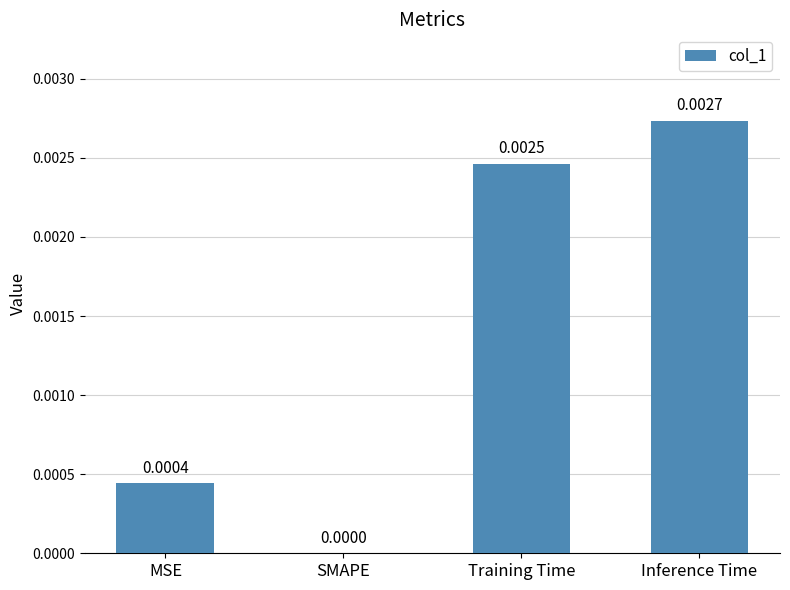

Are the bars horizontal?

No